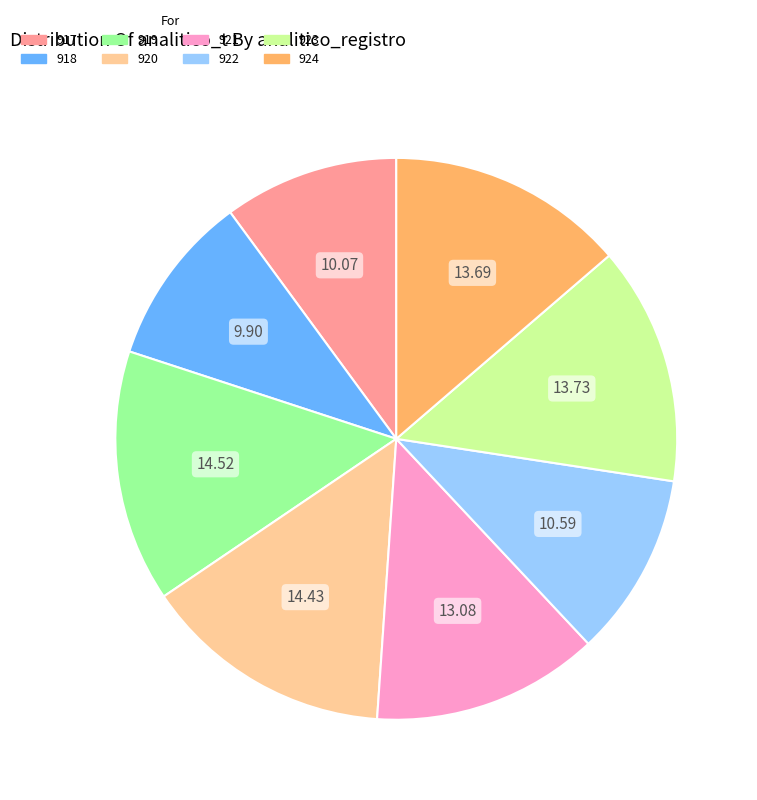

Is there a majority slice in this chart?

No